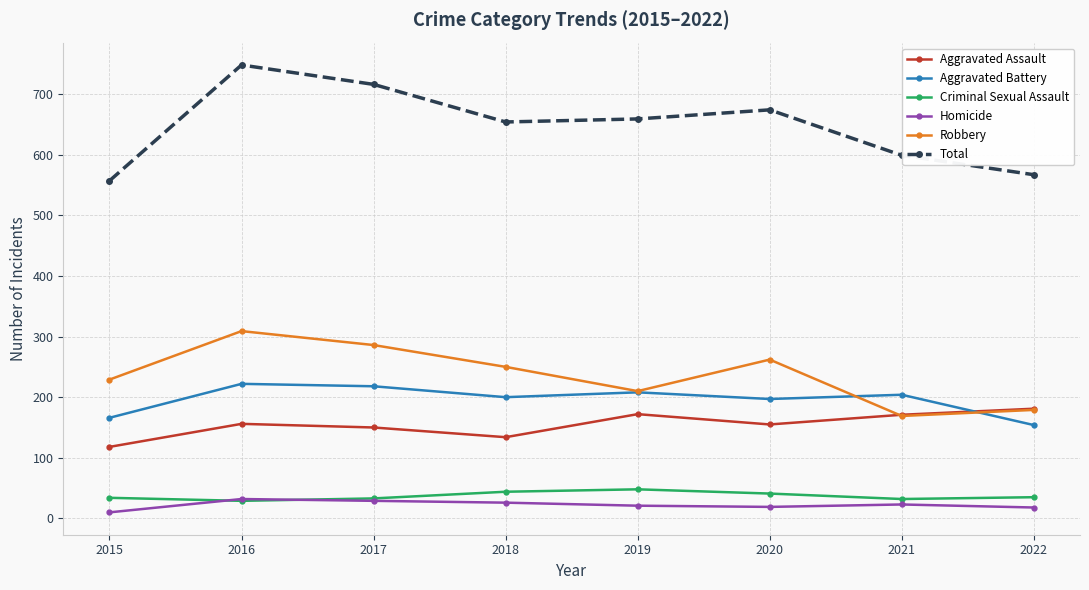

What is the minimum value shown in the chart?

10